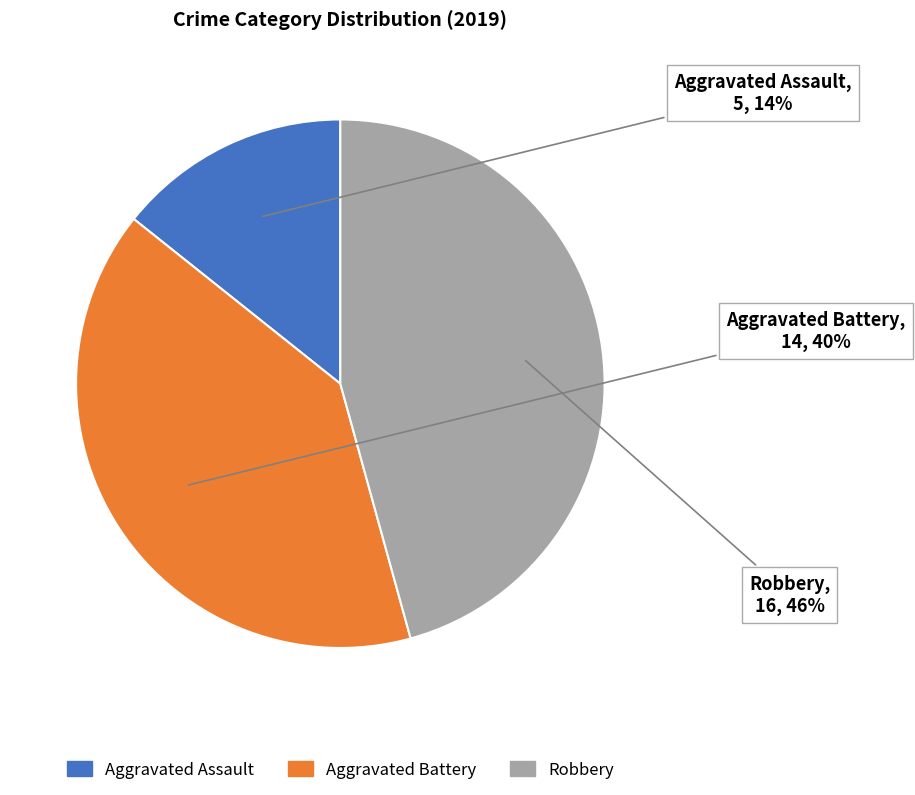

Does Aggravated Battery account for over 50% of the chart?

No